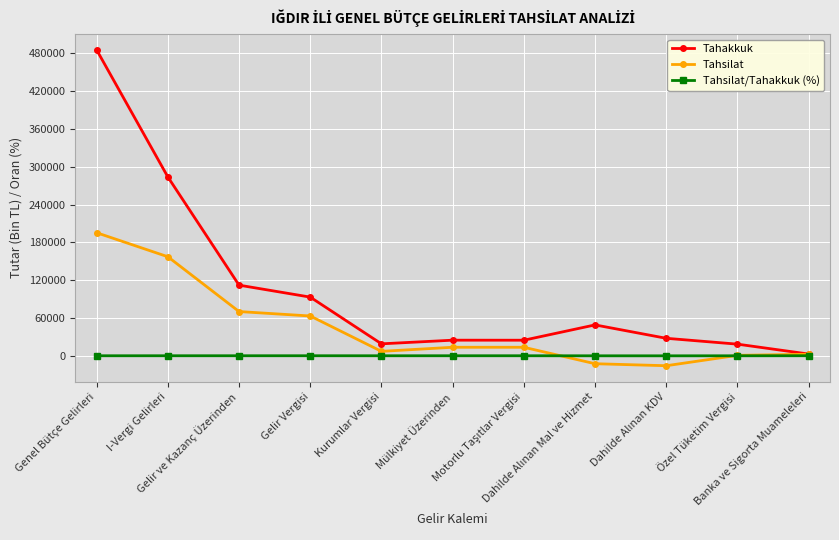

What is the sum of the Tahakkuk values at Gelir ve Kazanç Üzerinden and Kurumlar Vergisi?

131076.0